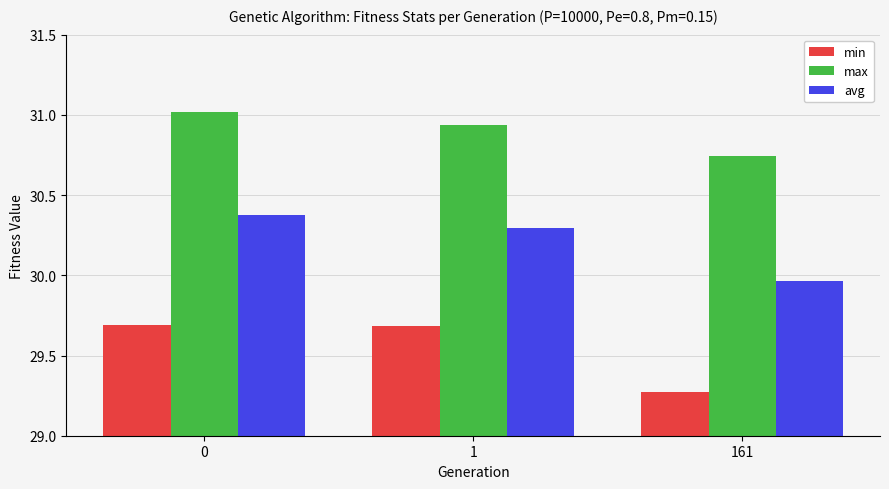

Which series has the widest spread of values?

min